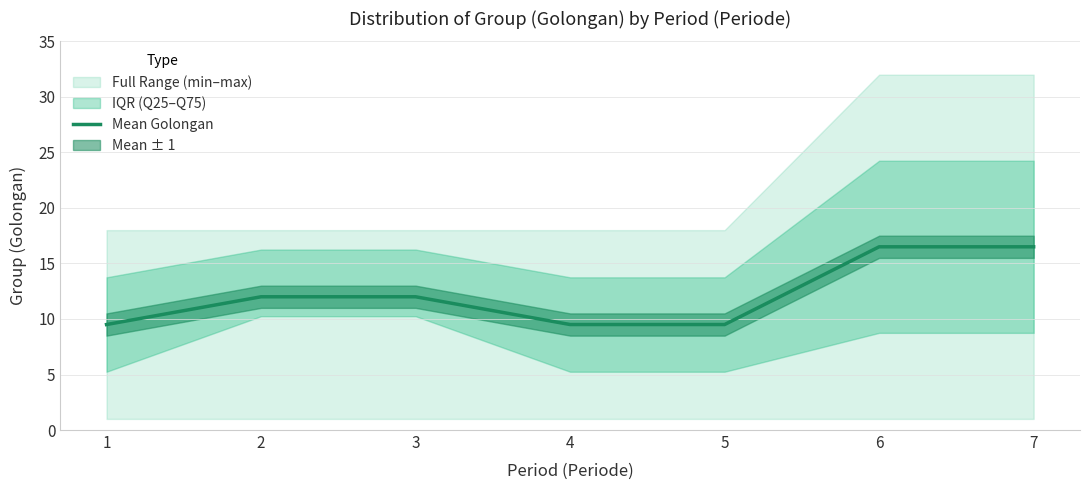

Reading right to left, transcribe all the data shown in this chart.

7=16.5	6=16.5	5=9.5	4=9.5	3=12.0	2=12.0	1=9.5